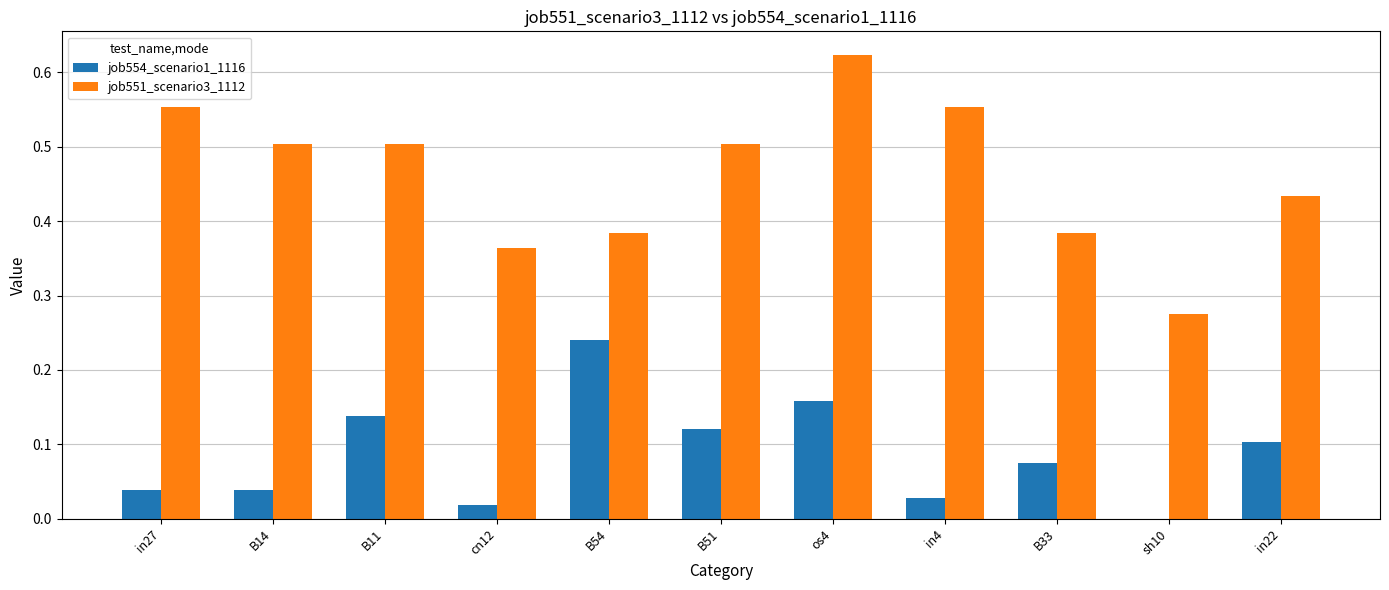

What is the sum of all job554_scenario1_1116 values?

1.0